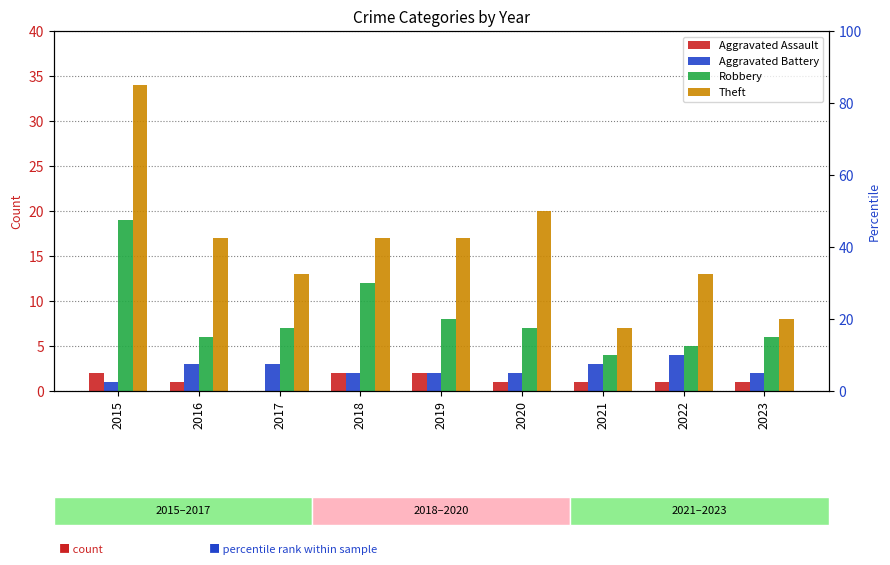

How many bars are there in each group?

4